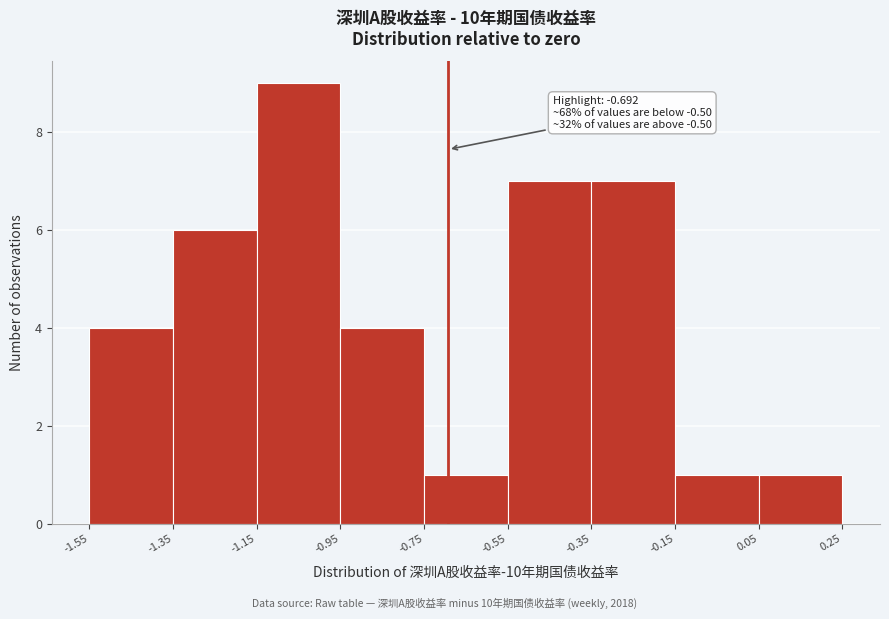

Over which range of the x-axis is the bar tallest?

-1.15 to -0.95